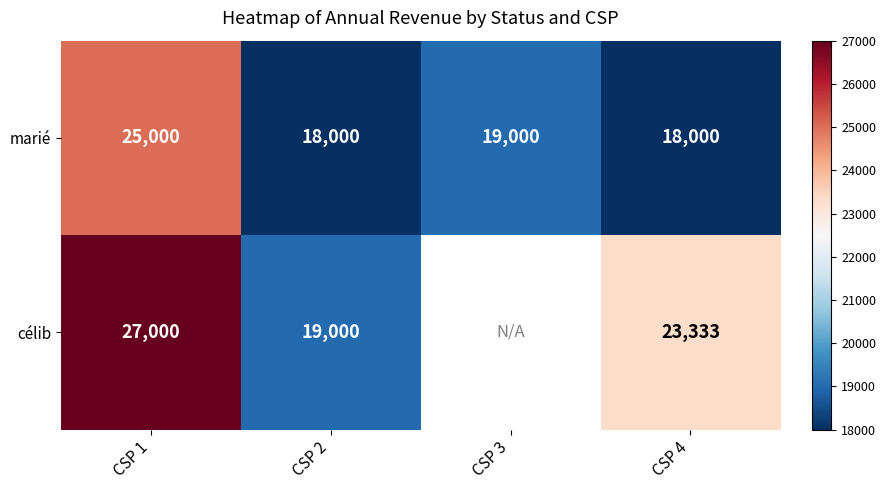

What is the total value across all series at CSP 1?

52000